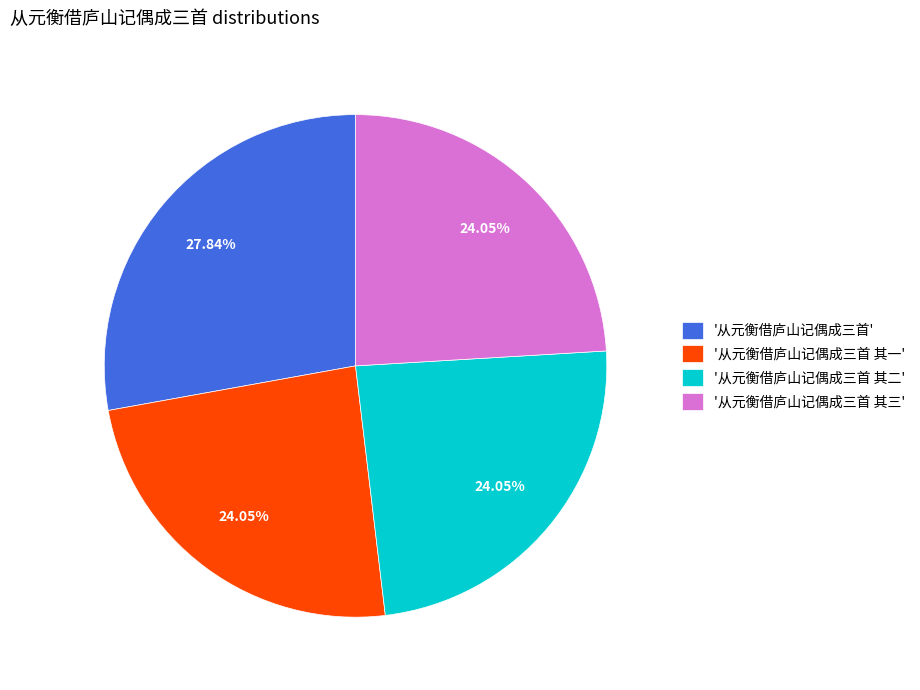

Between '从元衡借庐山记偶成三首' and '从元衡借庐山记偶成三首 其三', which is larger?

'从元衡借庐山记偶成三首'